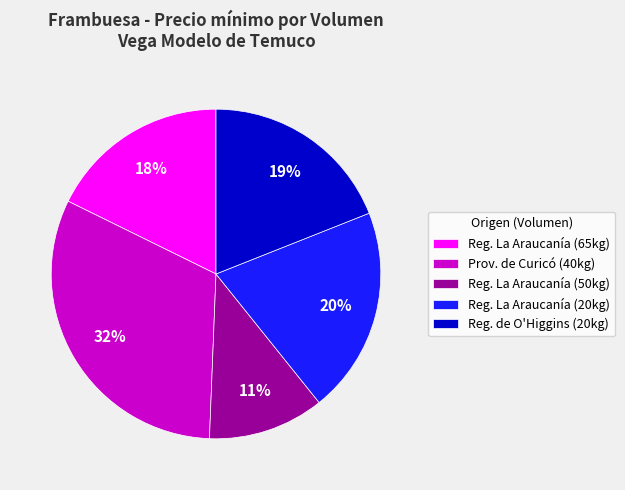

Approximately how many times larger is the value at Reg. La Araucanía (65kg) compared to Prov. de Curicó (40kg)?

0.6